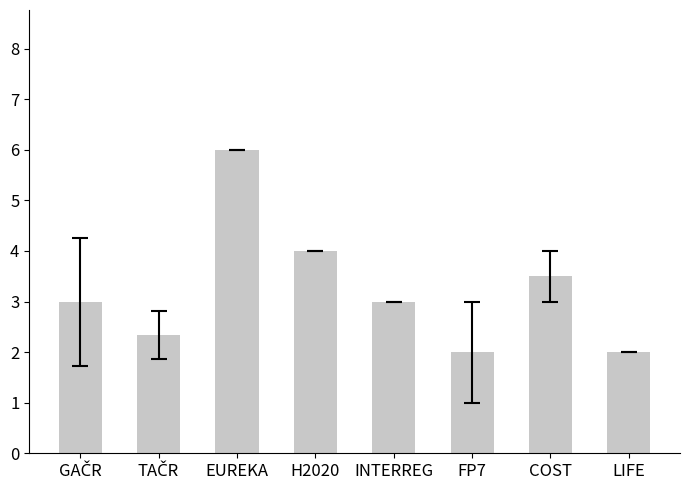

Is it true that the value at H2020 is 1.5?

False